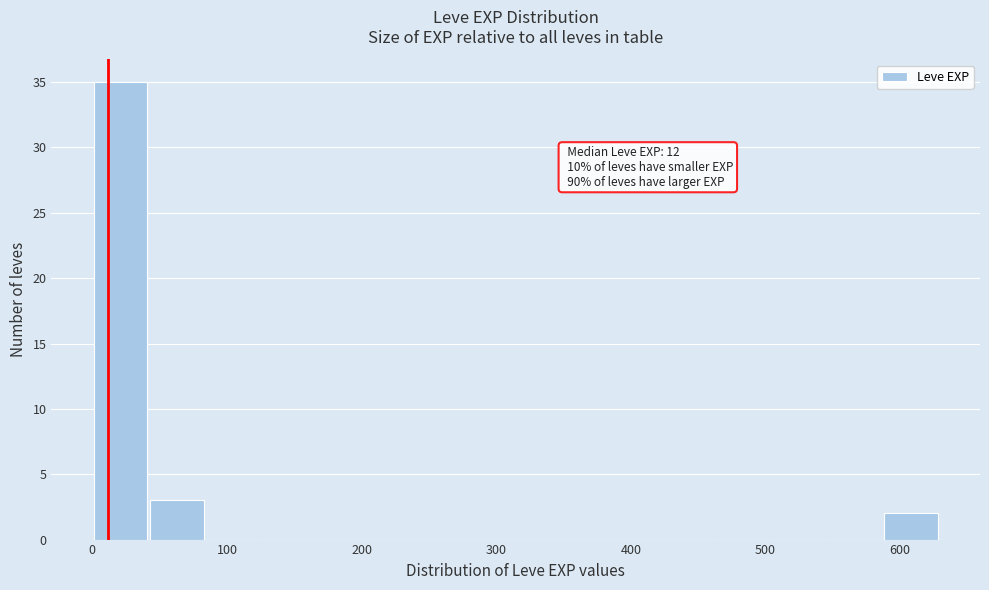

Over which range of the x-axis is the bar tallest?

0 to 40